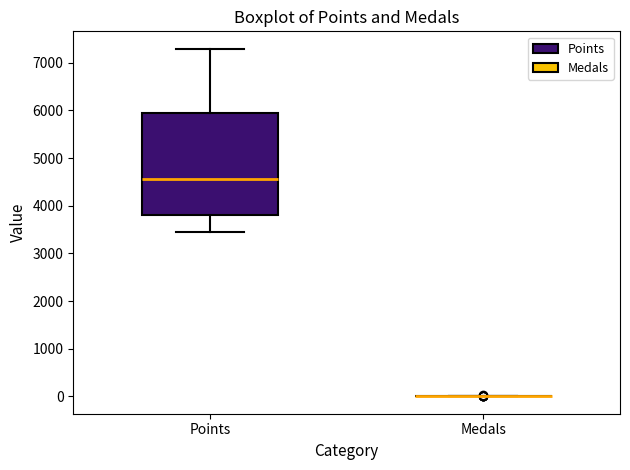

Which box is the tallest, from its lower edge to its upper edge?

Points